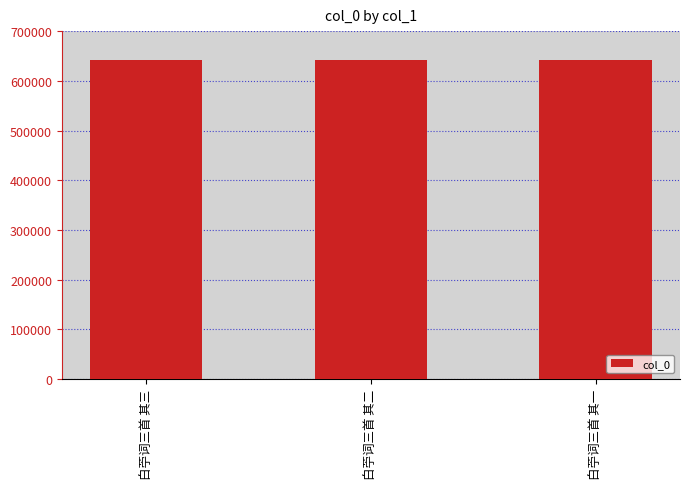

What is the value of the 3rd bar from the left?

642496